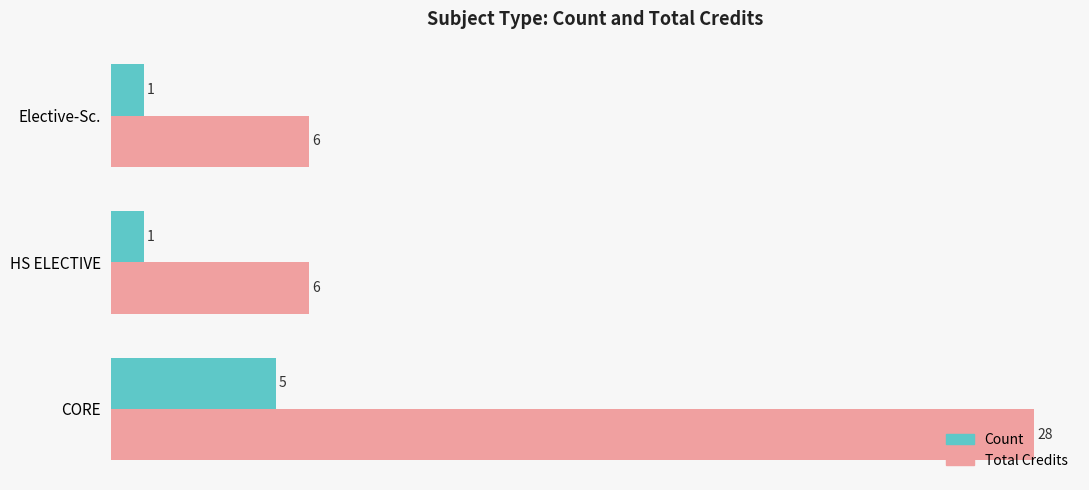

True or false: Total Credits has a value of 47 at CORE.

False